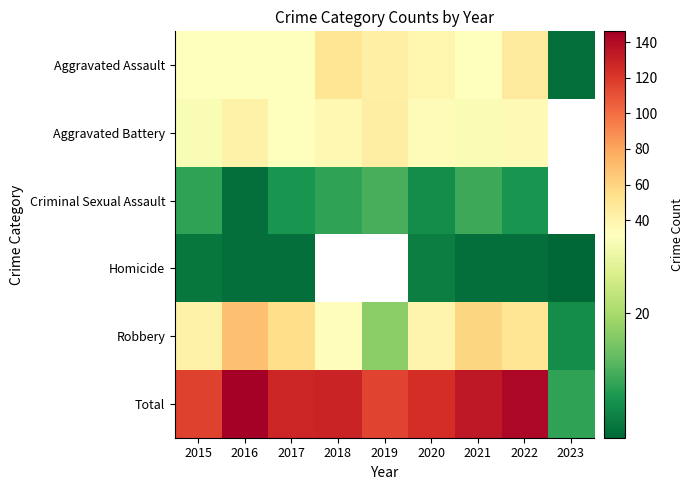

Between 2019 and 2023, which series saw the biggest shift?

Total